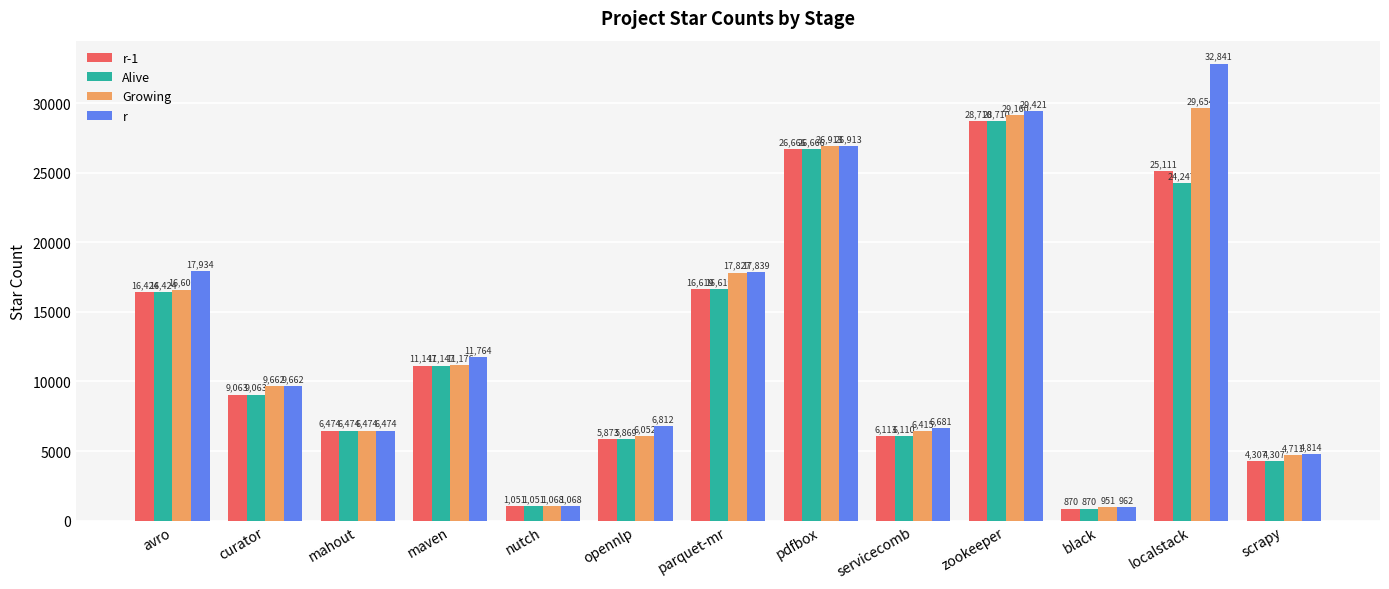

How many data points does each series have?

13